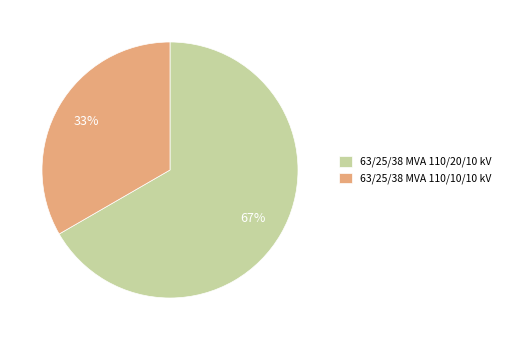

Does any single category account for the majority?

Yes